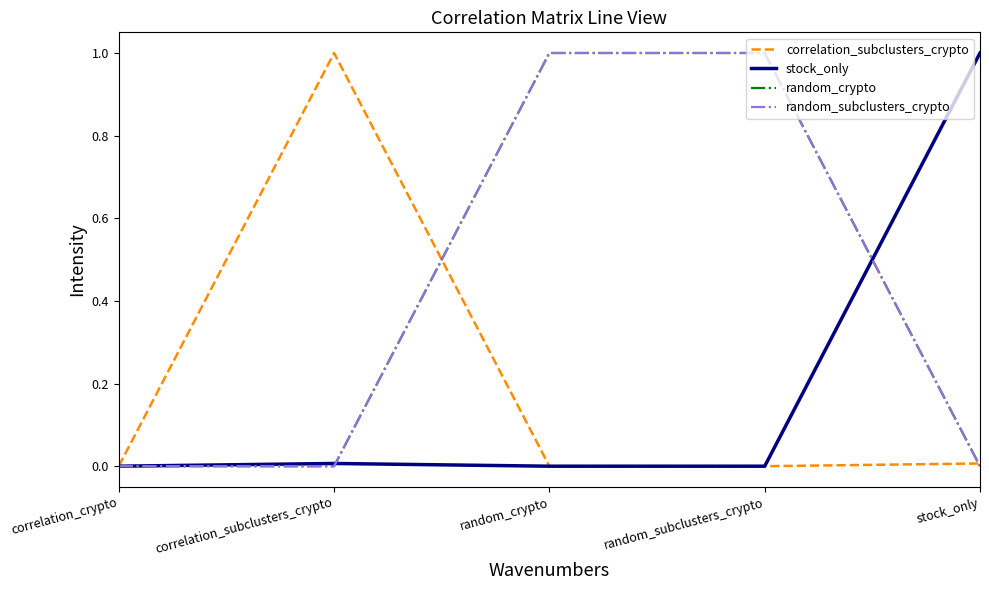

Which label corresponds to the largest value in the chart?

correlation_subclusters_crypto